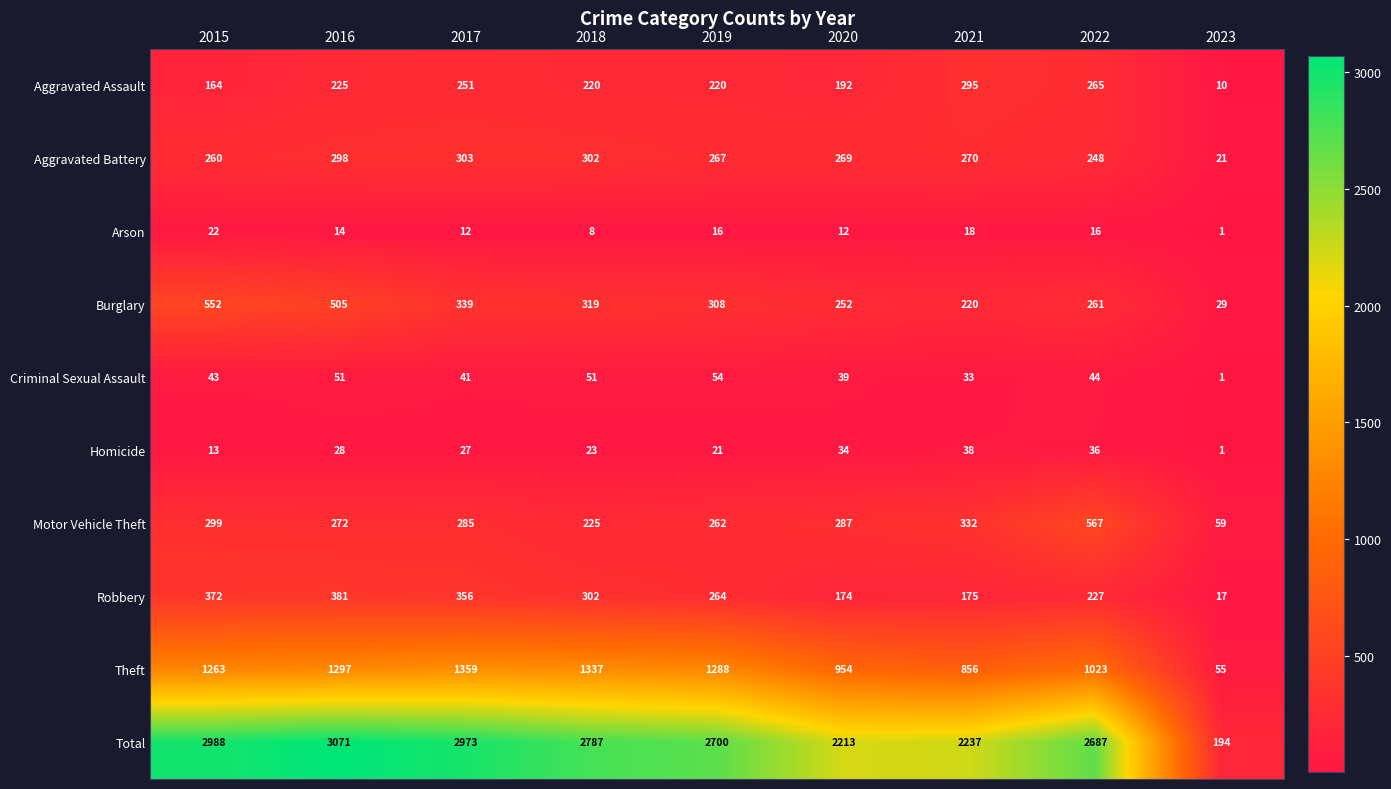

Which label corresponds to the largest value in the chart?

2016